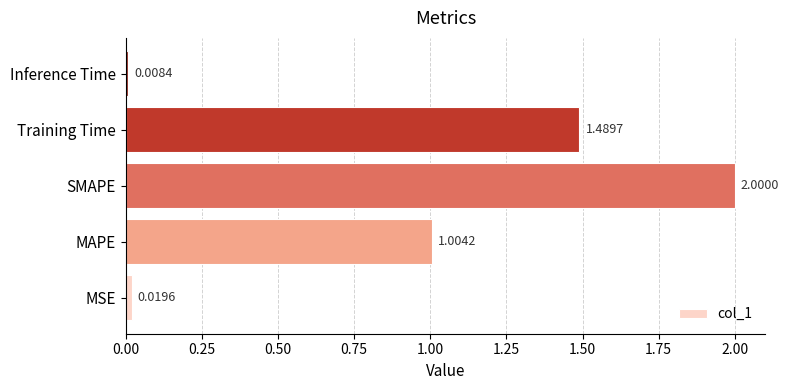

What is the difference between the maximum and minimum values?

2.0